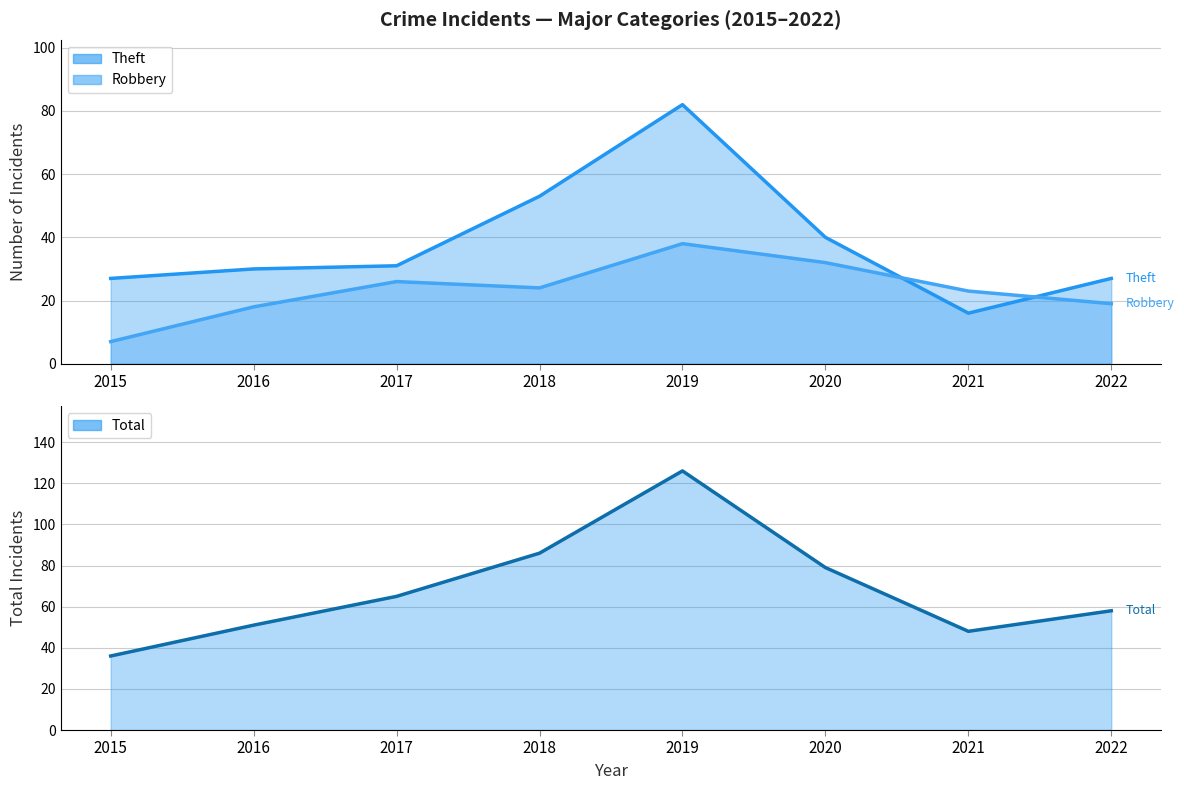

How many series are shown in this chart?

3